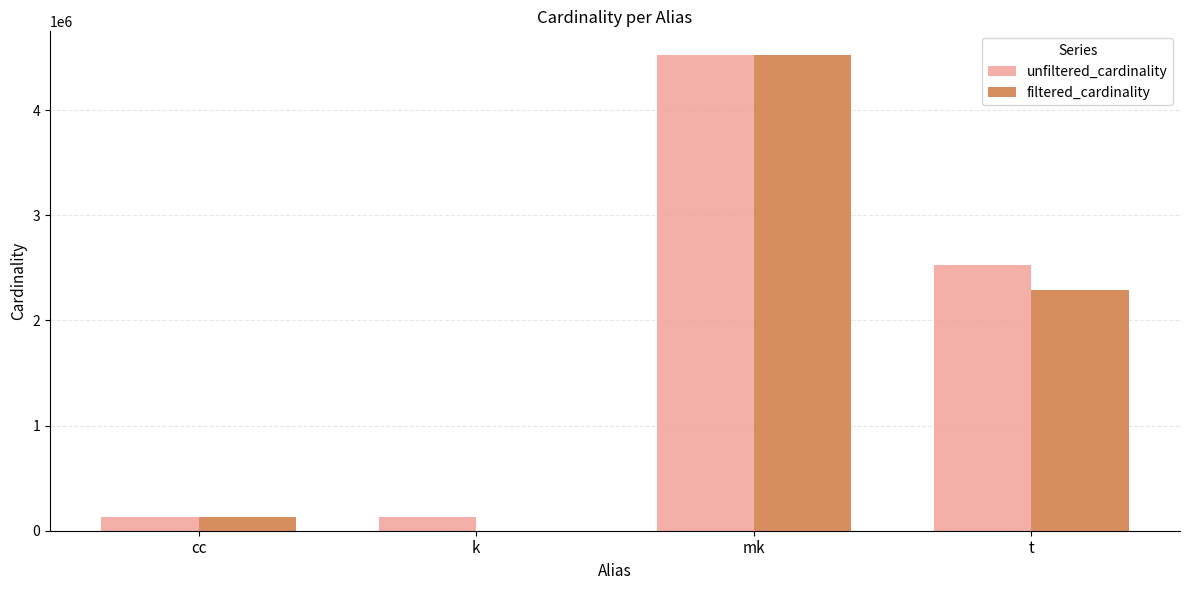

Is the value of unfiltered_cardinality at k greater than the value of filtered_cardinality at mk?

No